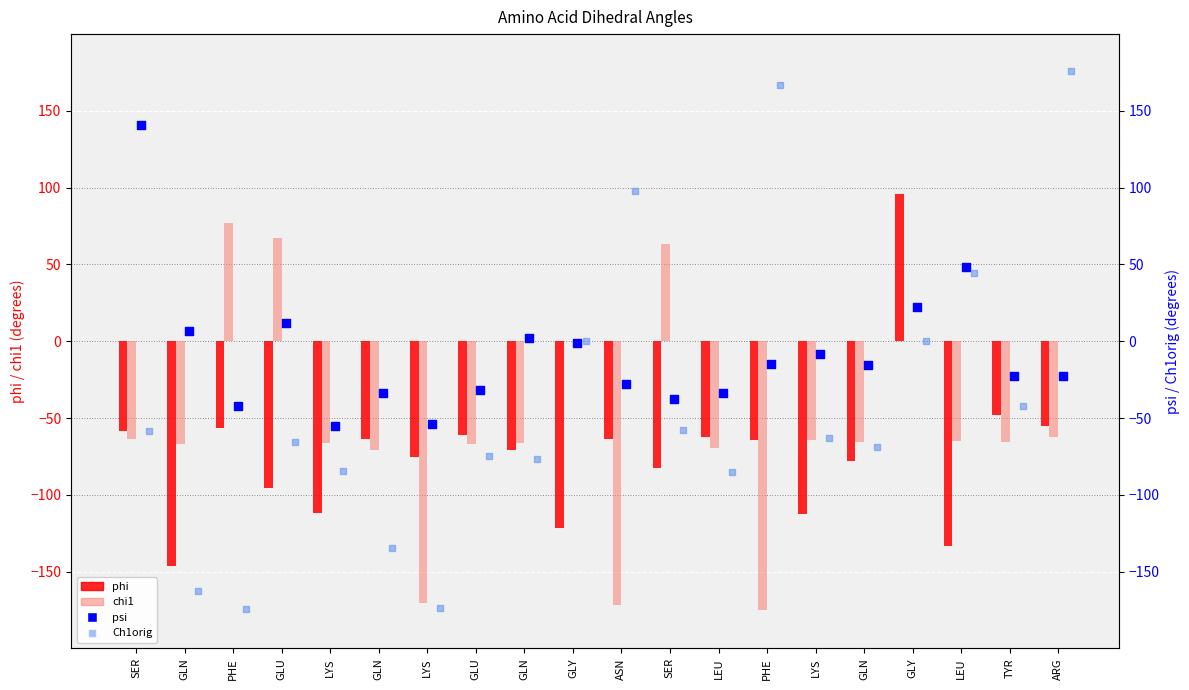

Which series has the largest Y range (max minus min)?

Ch1orig